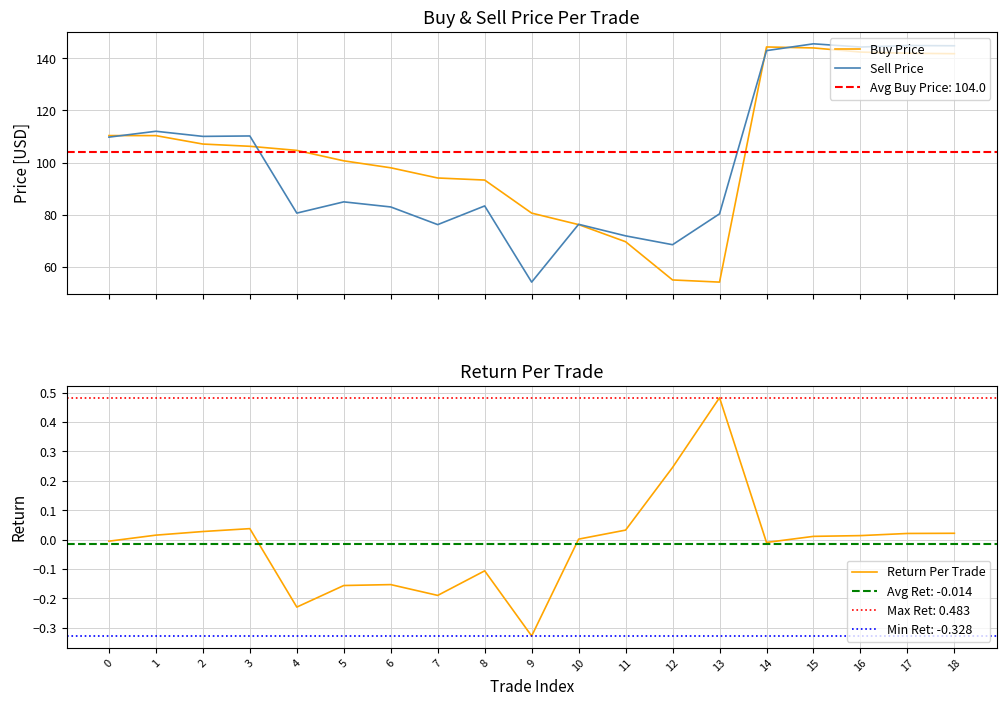

Rank the series at 13 from highest to lowest value.

Sell Price, Buy Price, Return Per Trade